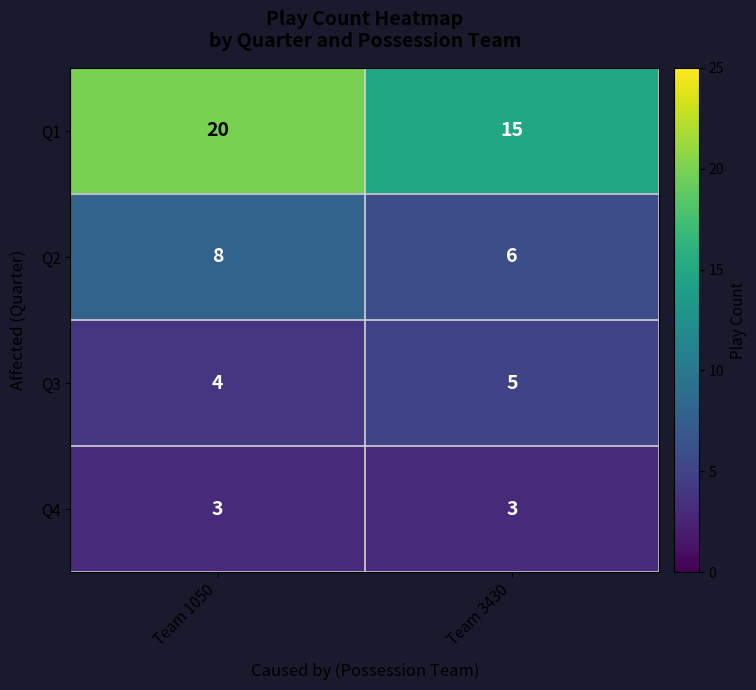

At which category is the sum across all series the highest?

Team 1050